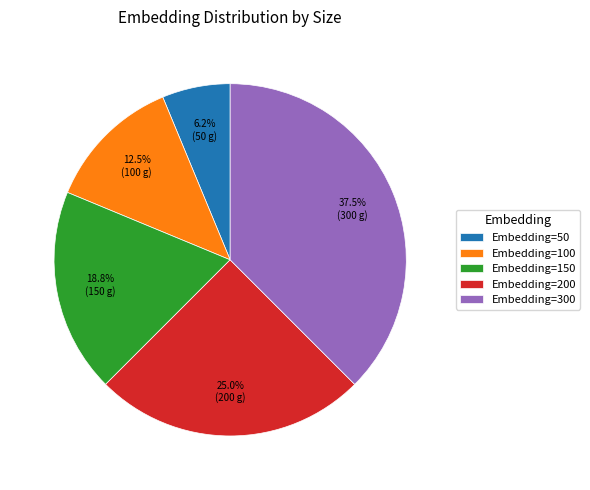

How many segments does this pie chart have?

5